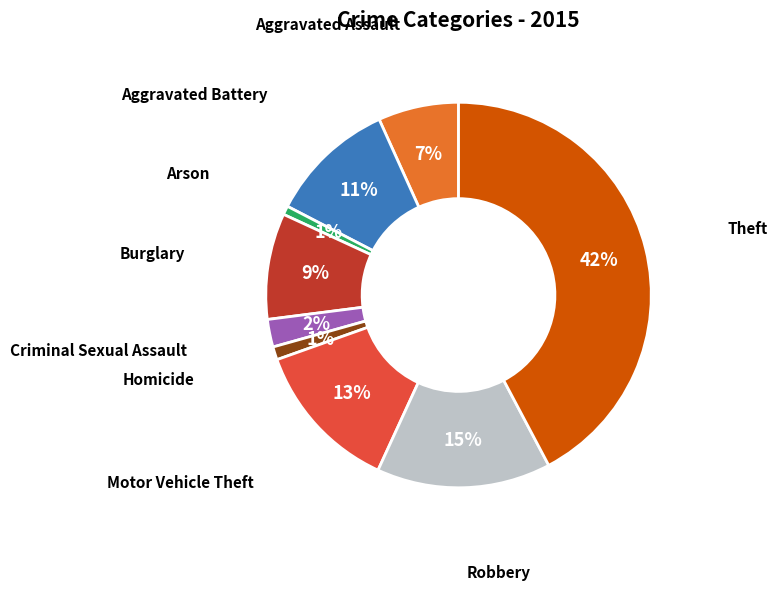

Is there a majority slice in this chart?

No